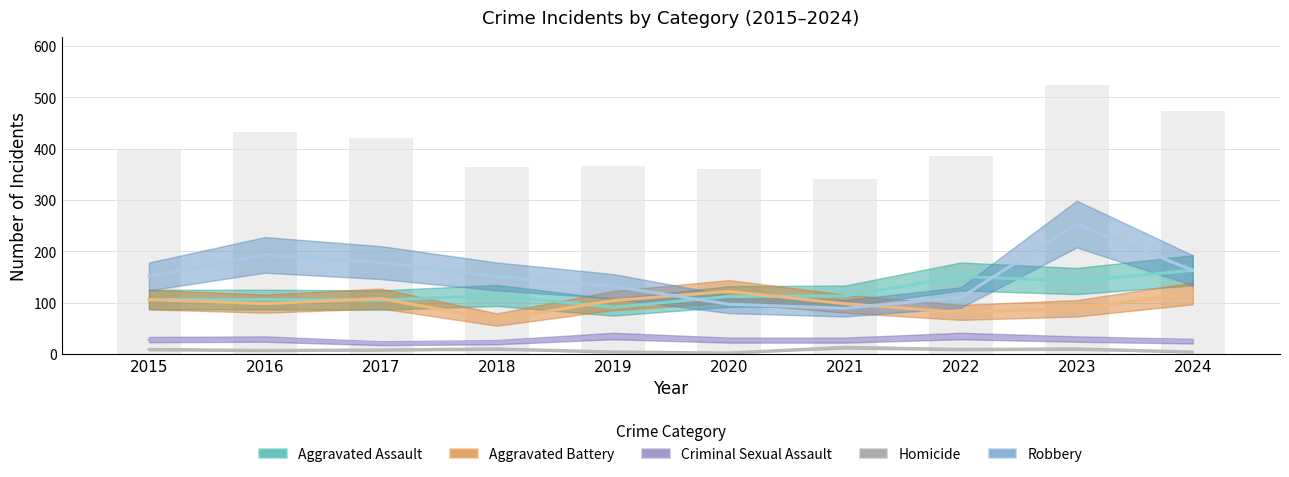

At which category is the sum across all series the highest?

2023